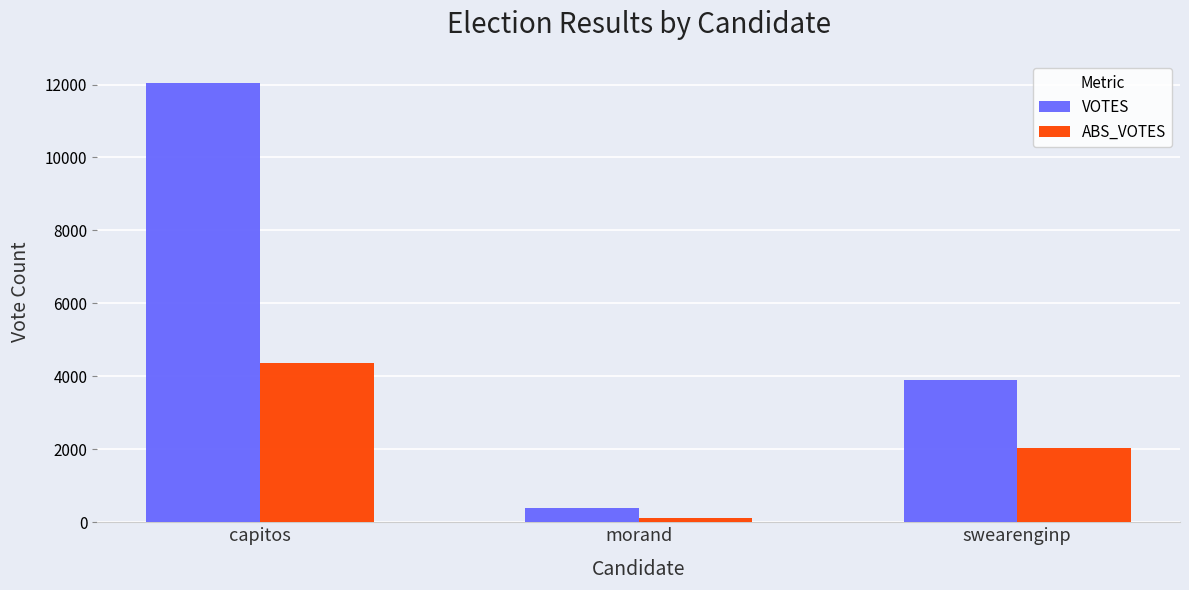

What is the label of the 1st bar from the right?

swearenginp